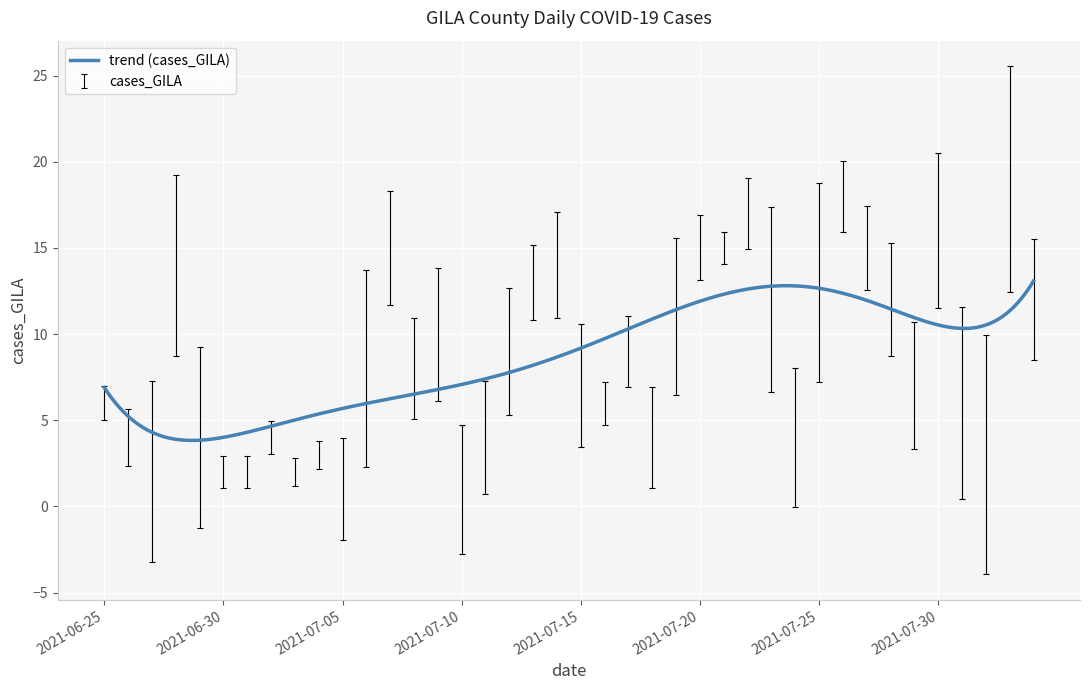

What is the greatest value displayed?

13.1